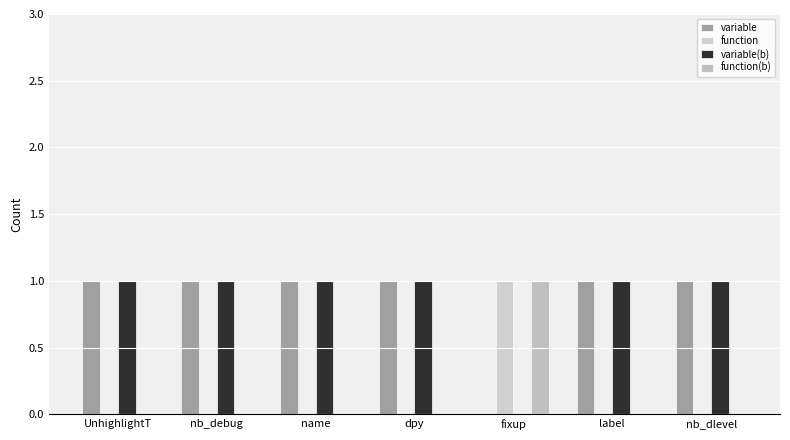

Reading right to left, extract all data points from this chart.

variable: 1	1	0	1	1	1	1
function: 0	0	1	0	0	0	0
variable(b): 1	1	0	1	1	1	1
function(b): 0	0	1	0	0	0	0